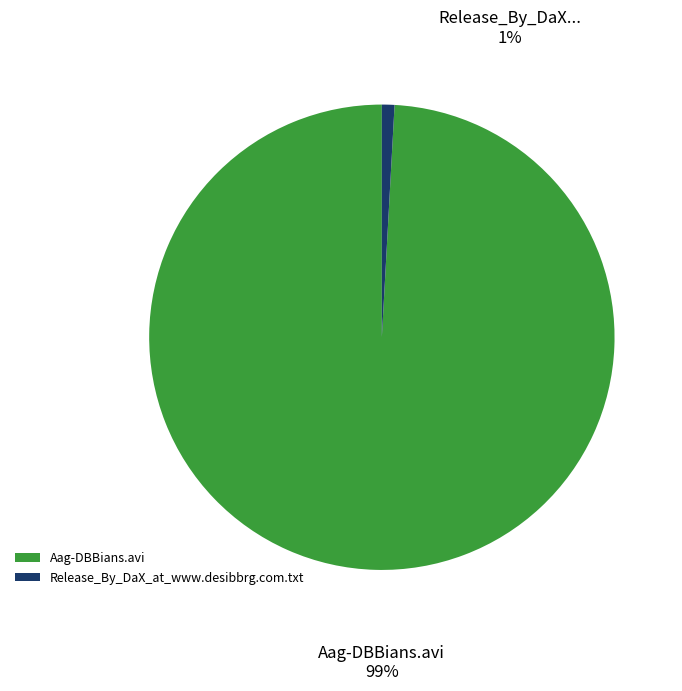

To the nearest percent, what is the difference between the largest and smallest slice percentages?

98%